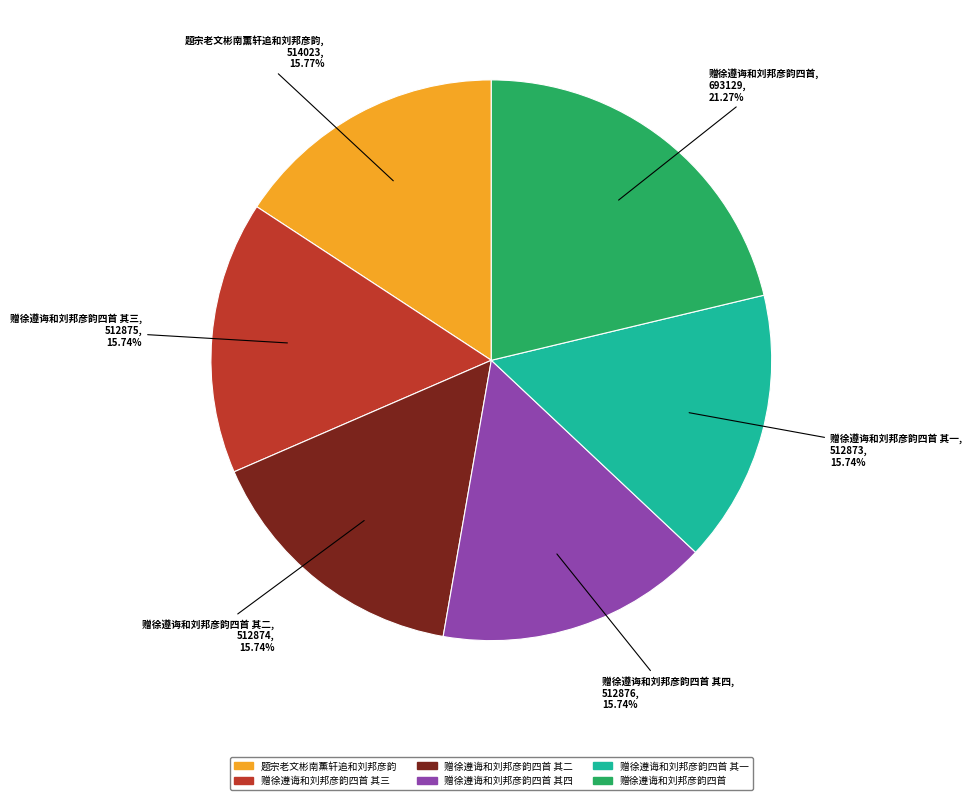

Is there a majority slice in this chart?

No